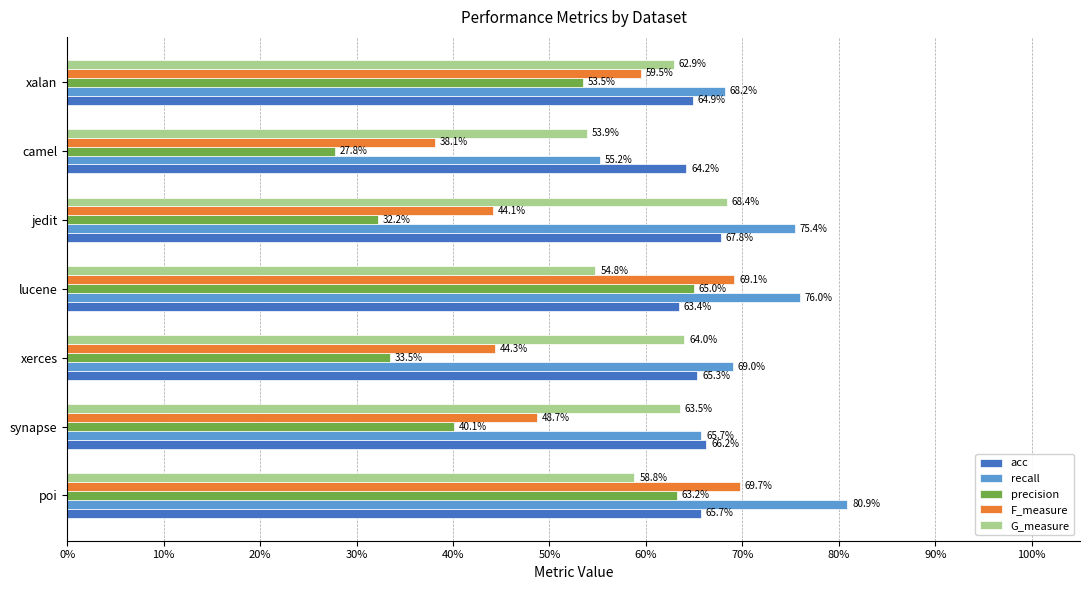

What are all the series names shown in the legend?

acc, recall, precision, F_measure, G_measure